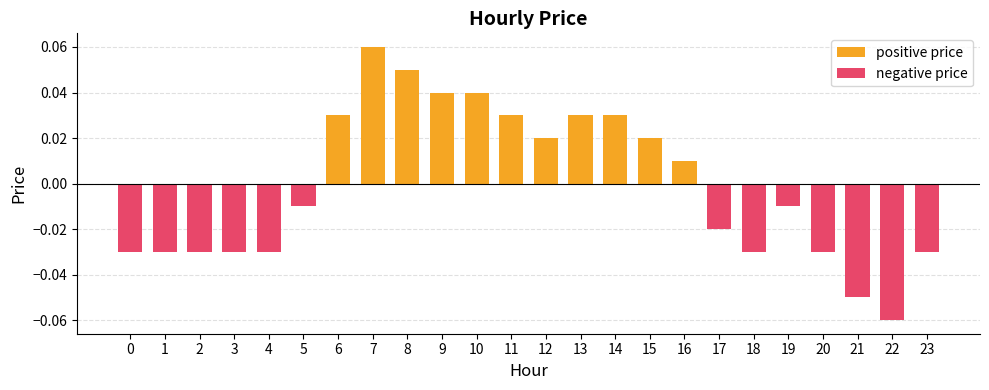

The chart shows a value of -0.0 at 4. True or false?

True